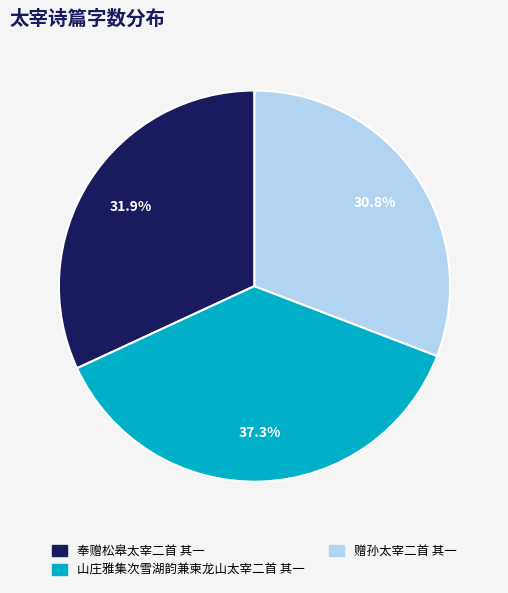

Is there a majority slice in this chart?

No